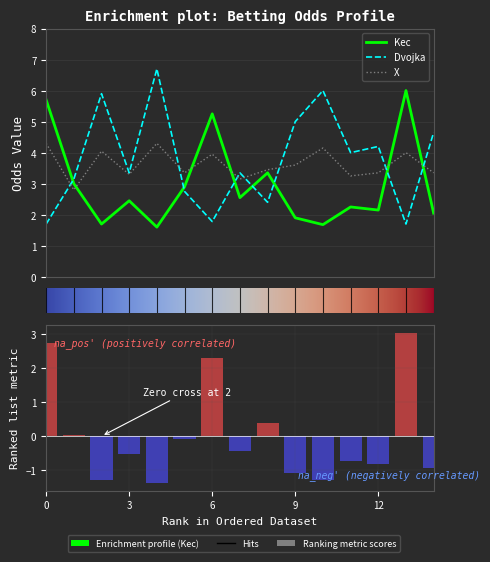

What is the value of the X bar at the 10th from the left?

3.6